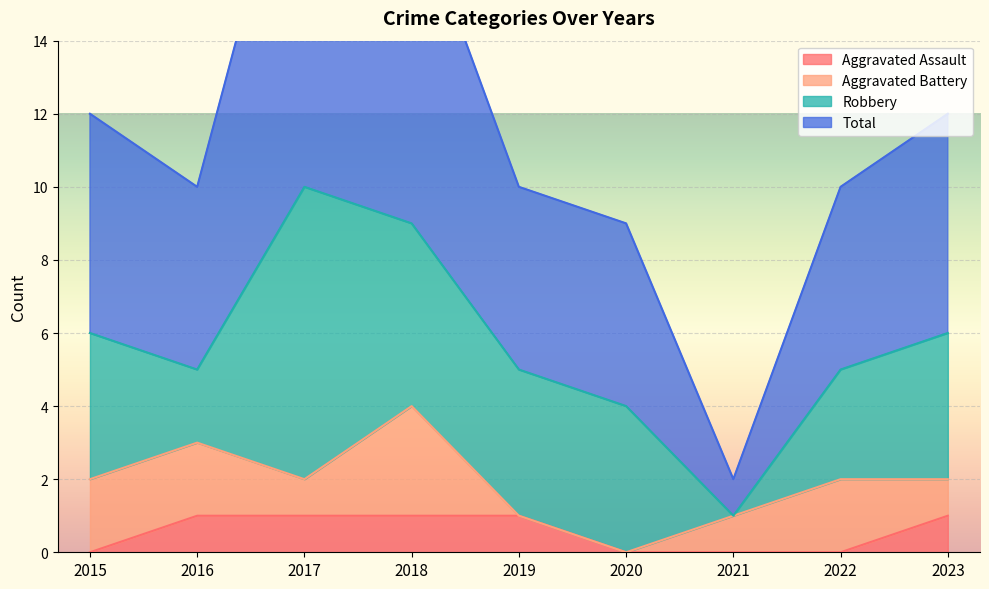

The value of Aggravated Assault at 2022 is 1. True or false?

False